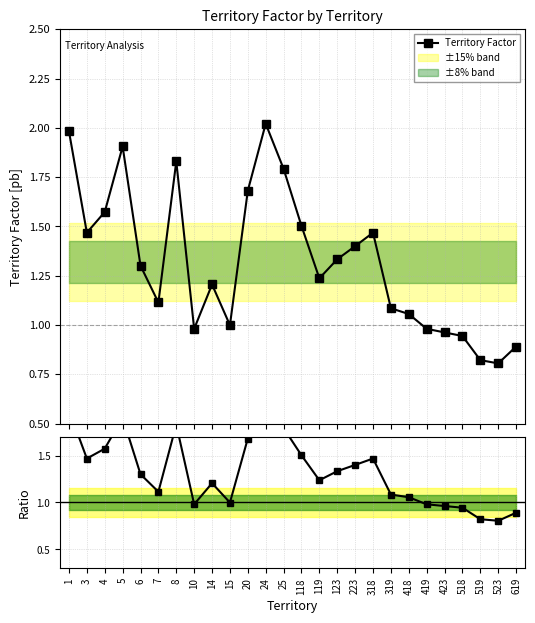

True or false: Territory Factor and Ratio to mean cross at least once.

False